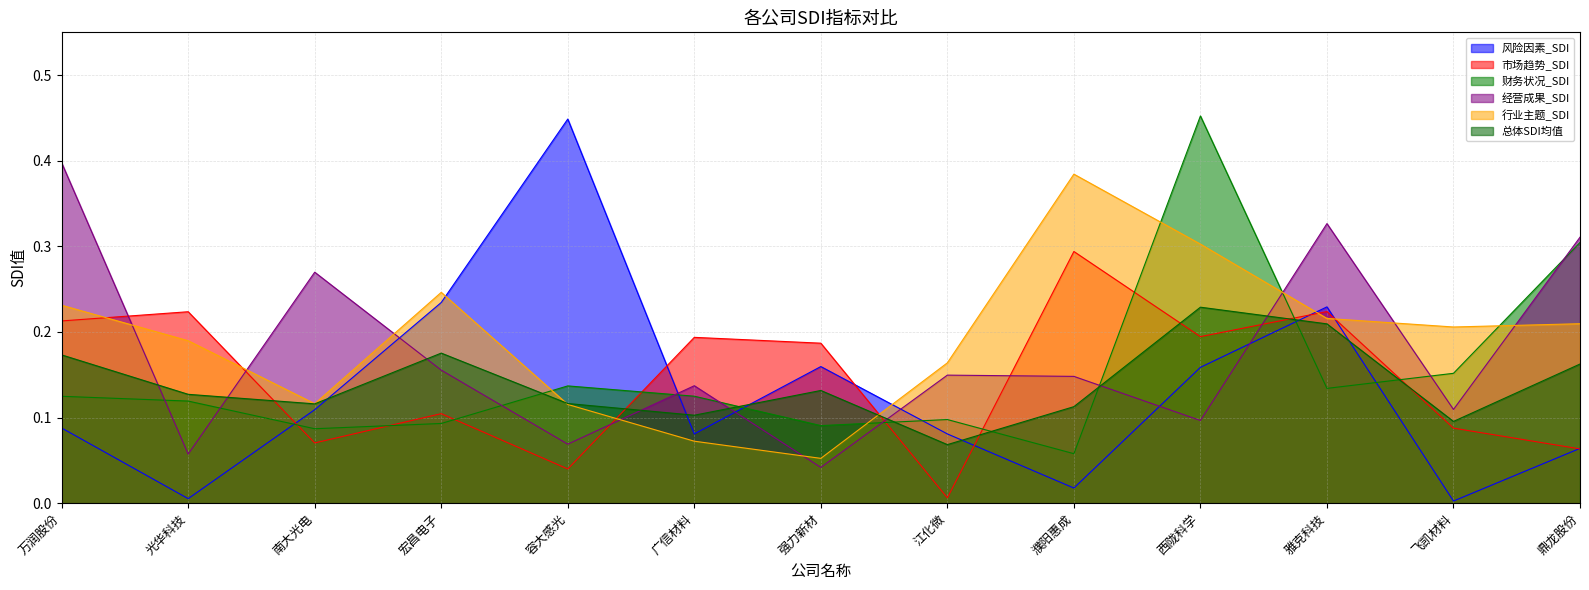

Which series has the largest range (max minus min)?

风险因素_SDI